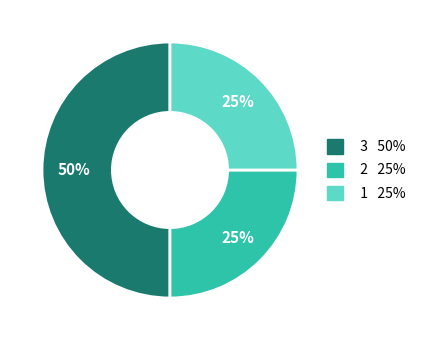

How many segments does this pie chart have?

3